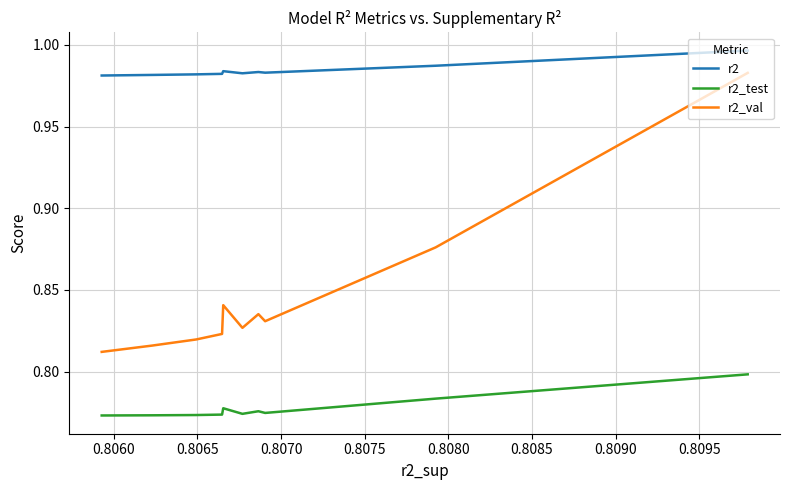

What is the difference between the highest and lowest values at 0.8095?

0.2